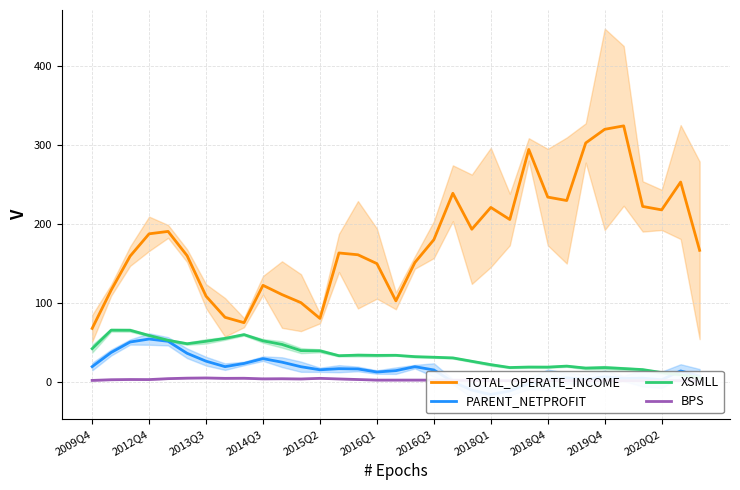

At which category is the sum across all series the highest?

28